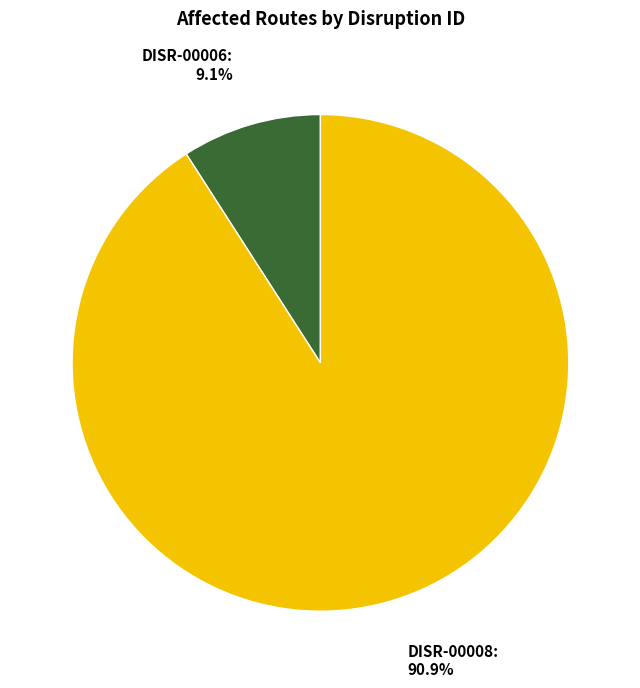

Which category accounts for the majority?

DISR-00008